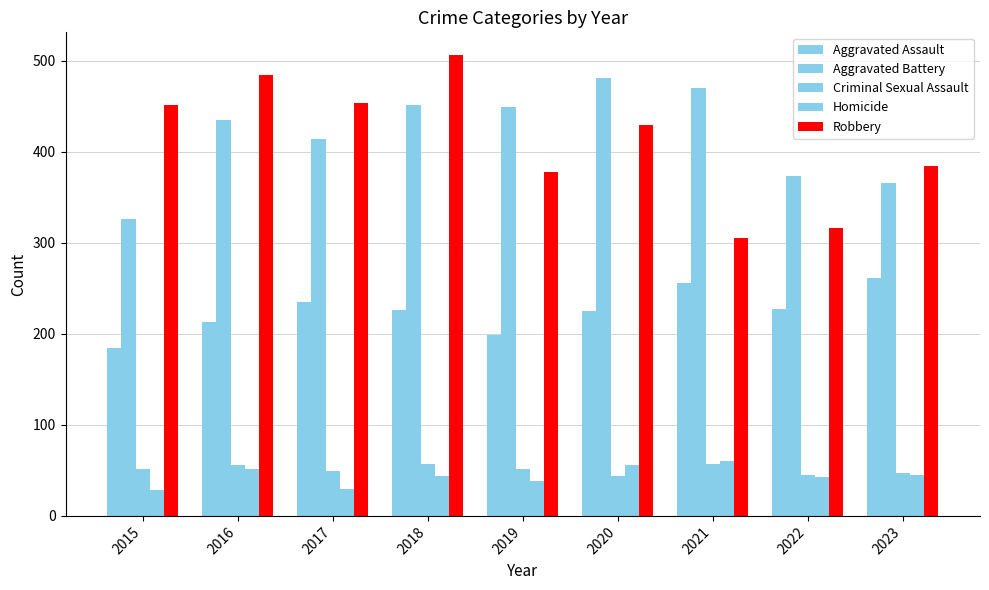

Which has a higher value, 2020 or 2019?

2020